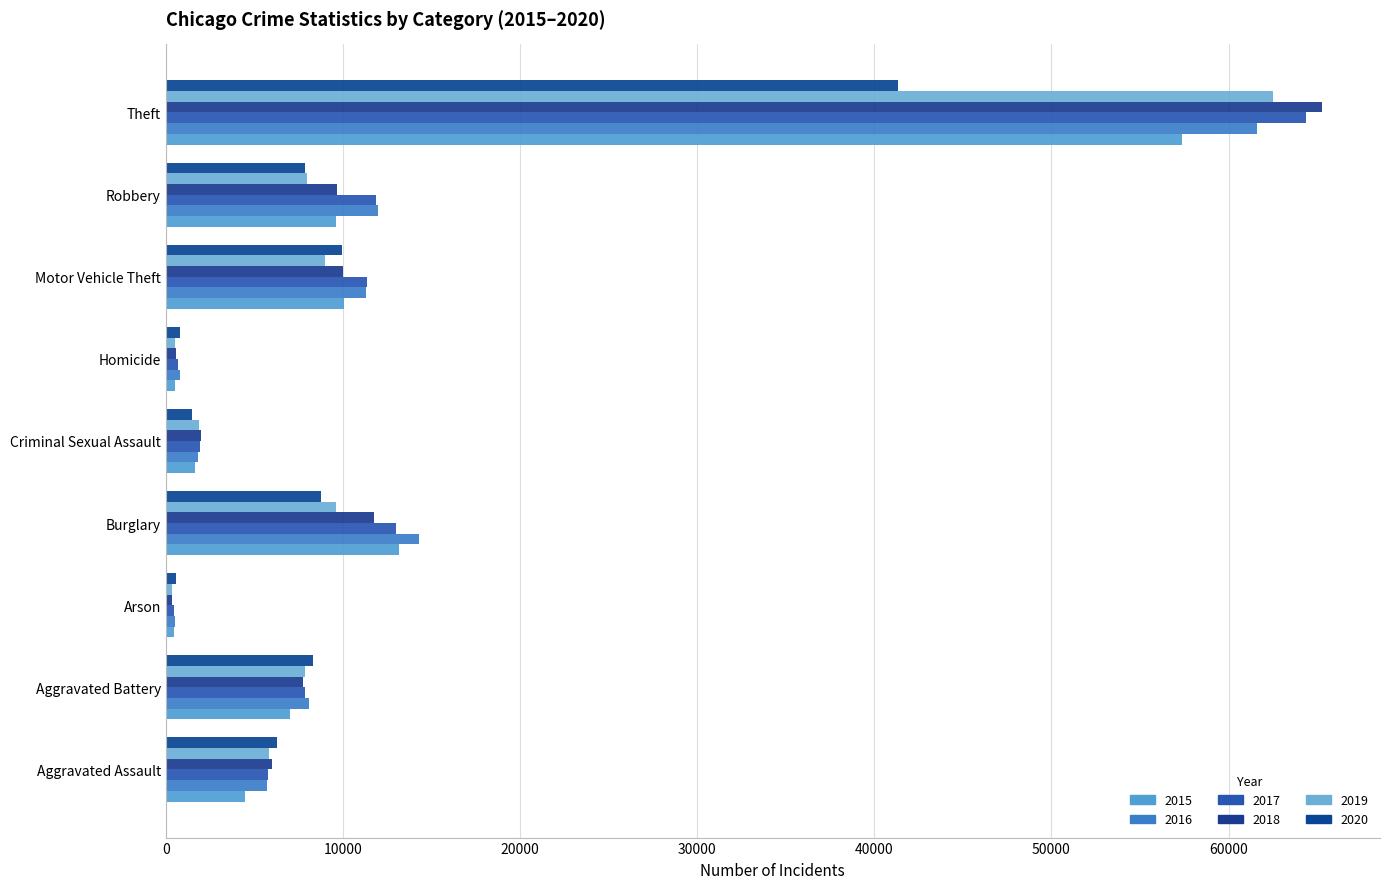

What is the difference between the maximum and minimum values in the 2016 series?

61104